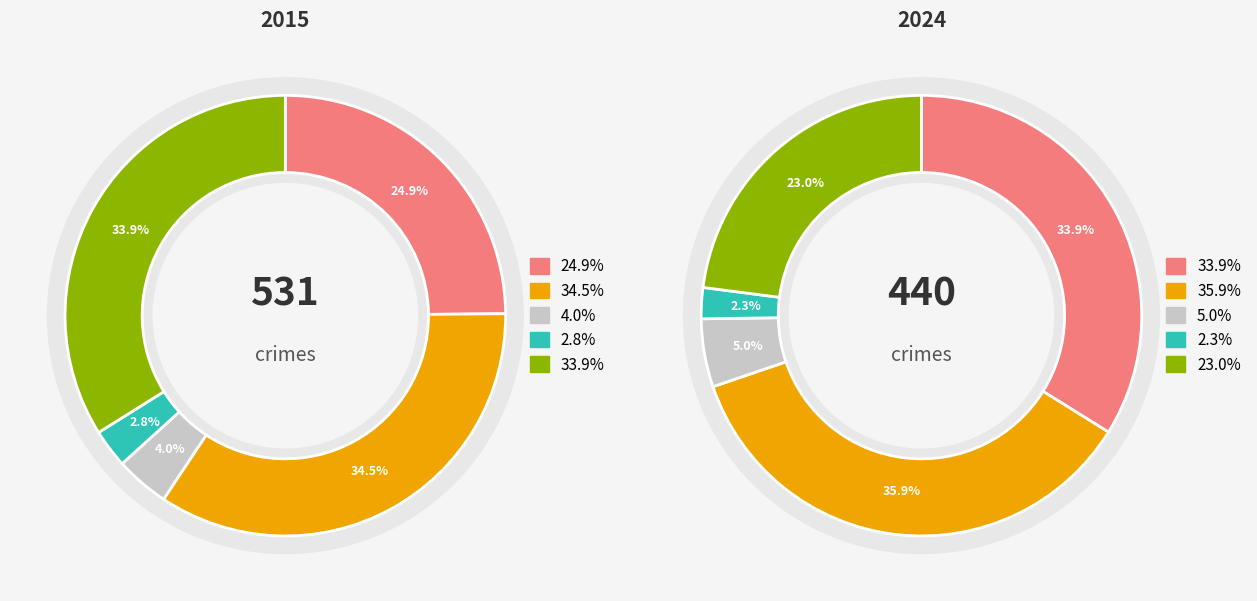

Is the sum of 2 and 4 greater than half?

No